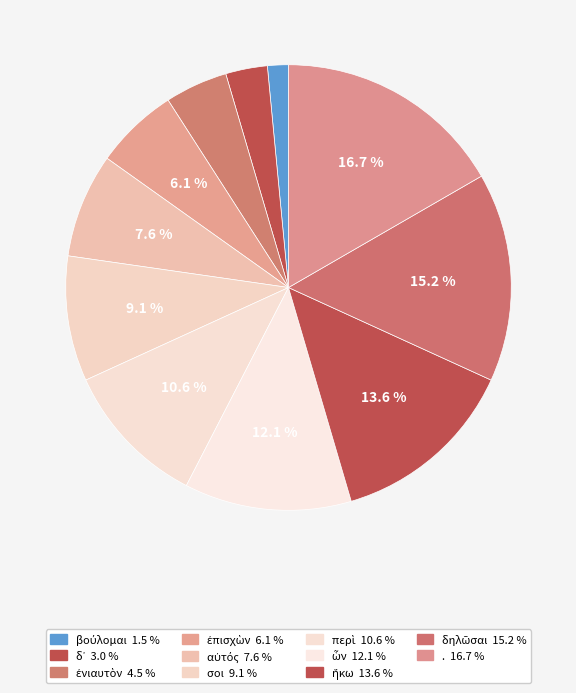

The ἐνιαυτὸν slice represents 1% of the pie. True or false?

False